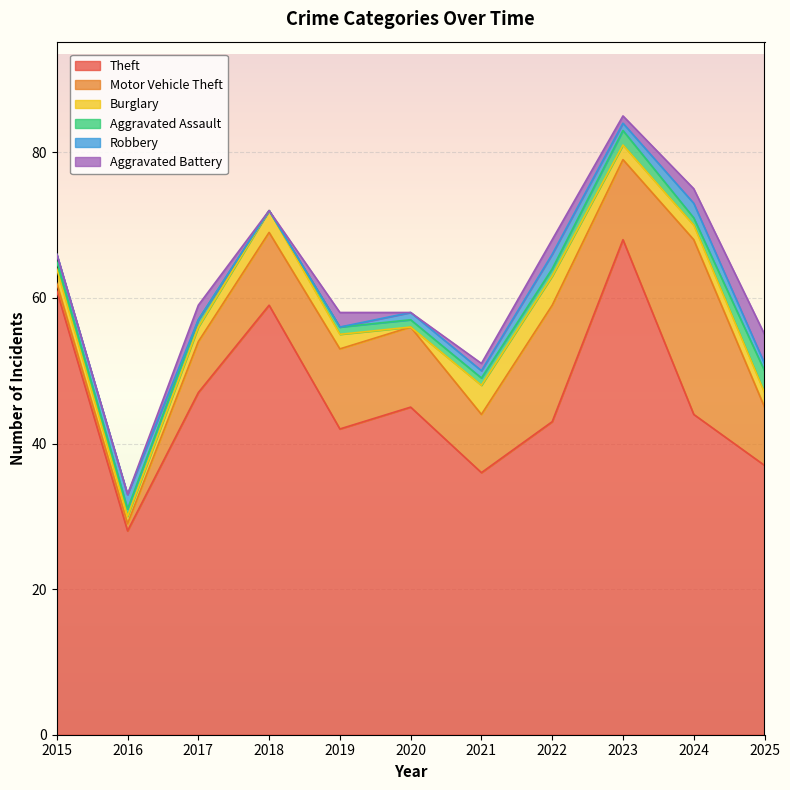

How many interior local valleys does the Motor Vehicle Theft series have?

2